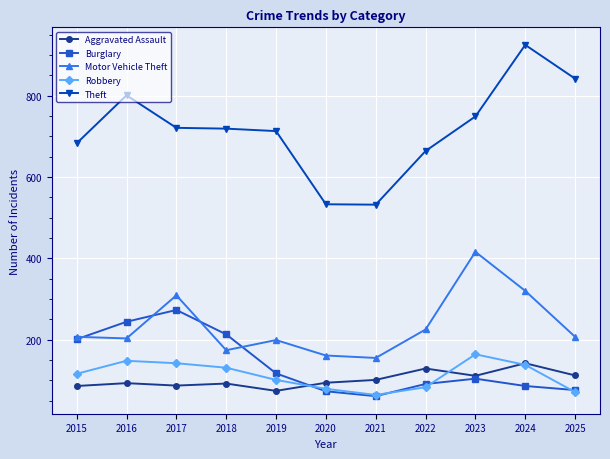

How many categories are shown in the chart?

11